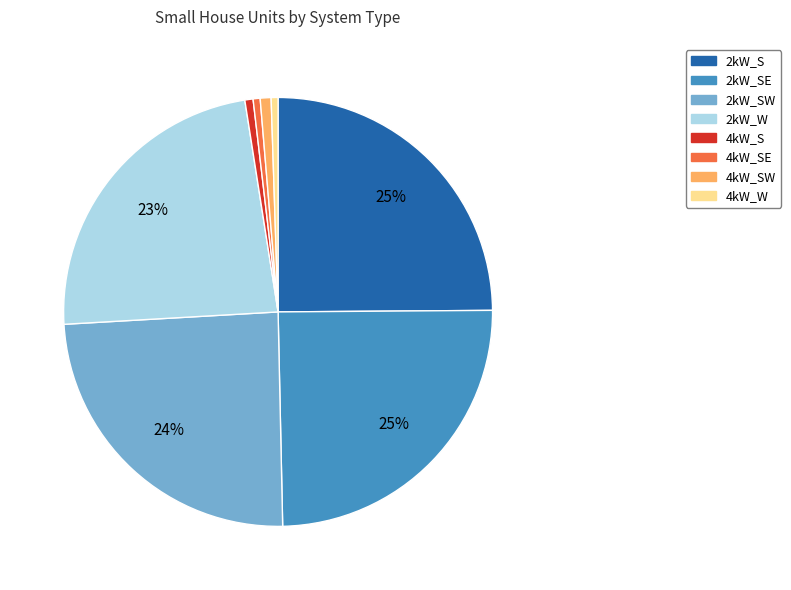

Combined, do 4kW_W and 4kW_S account for over 50%?

No